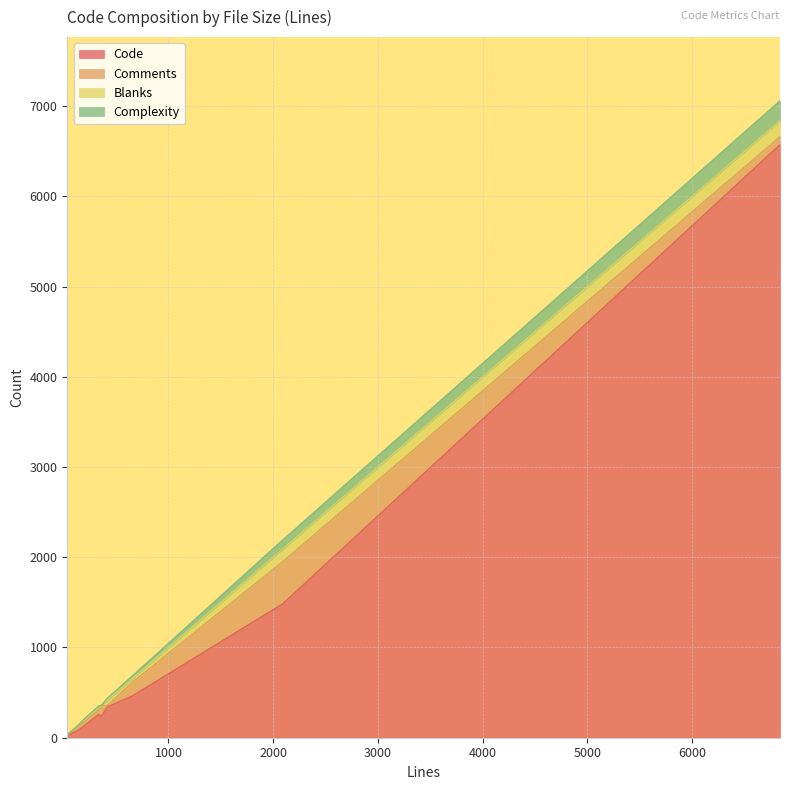

True or false: Complexity and Code intersect in this chart.

False